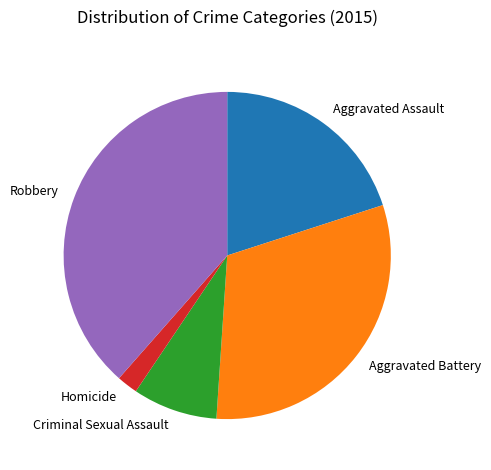

Approximately how many times larger is the value at Robbery compared to Aggravated Assault?

1.9